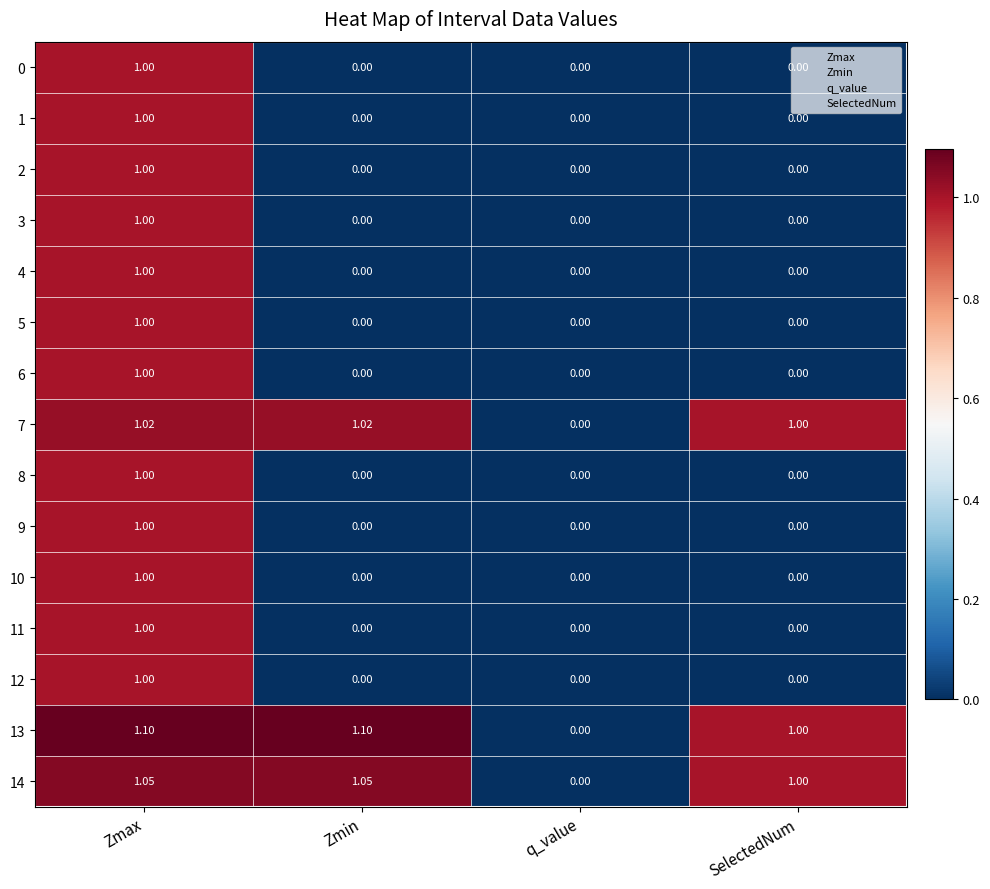

At which category is the sum across all series the highest?

Zmax